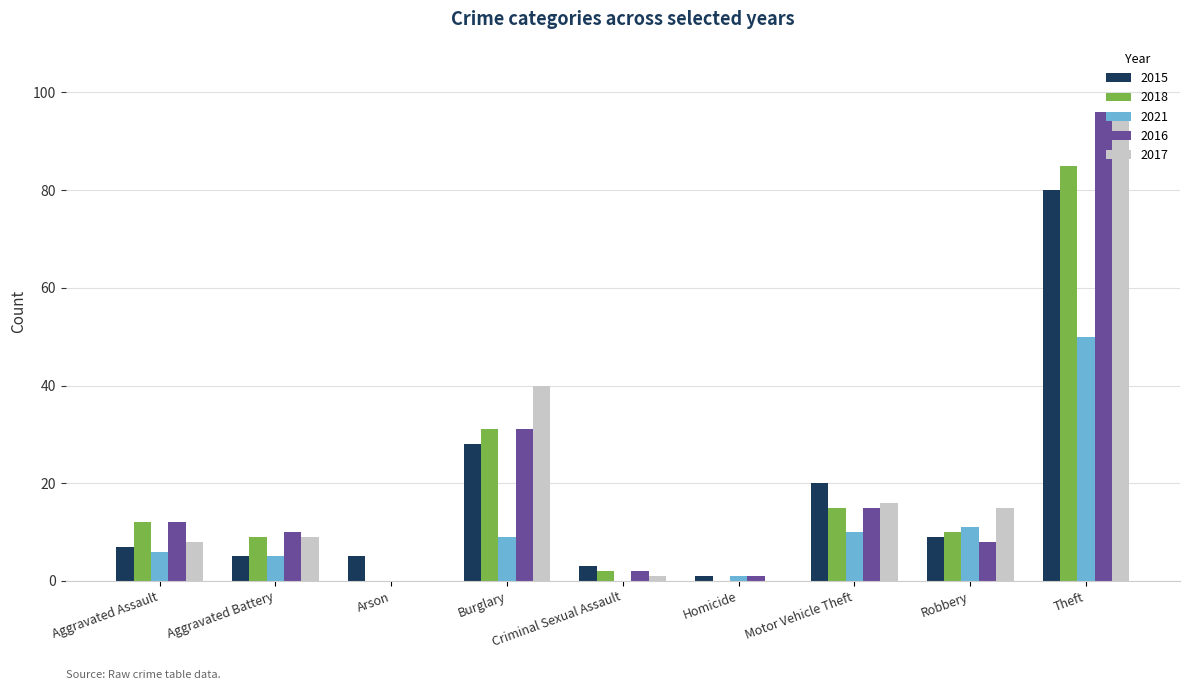

At which label is 2018 closest to 42?

Burglary